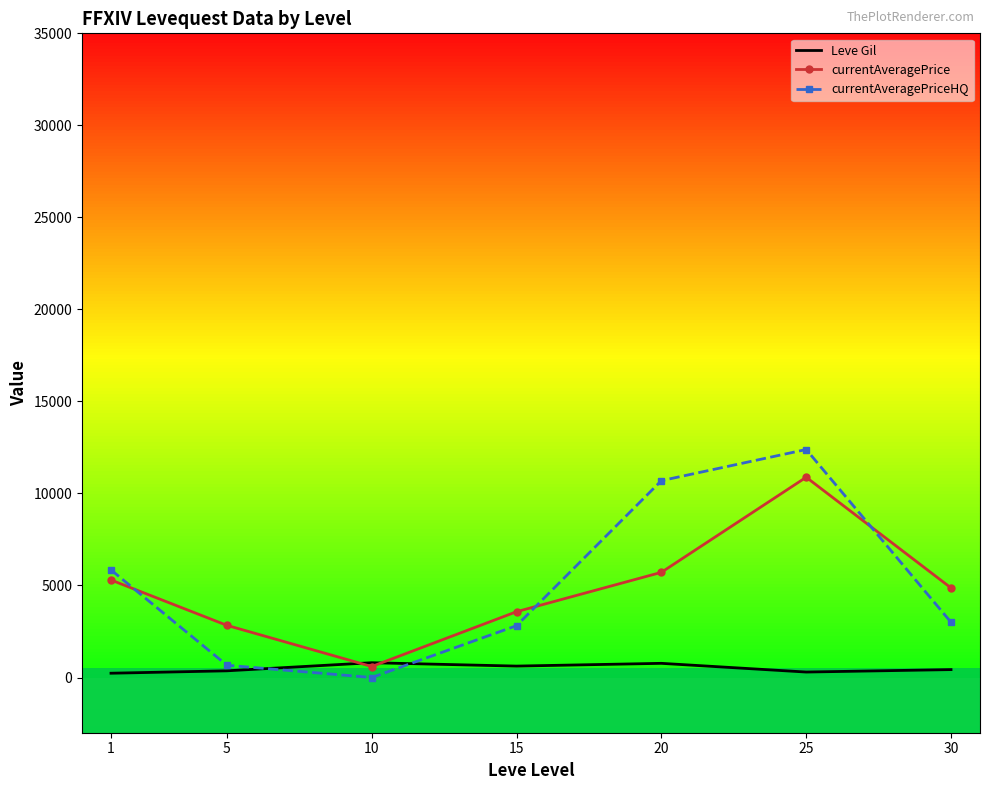

At which category is the sum across all series the highest?

25